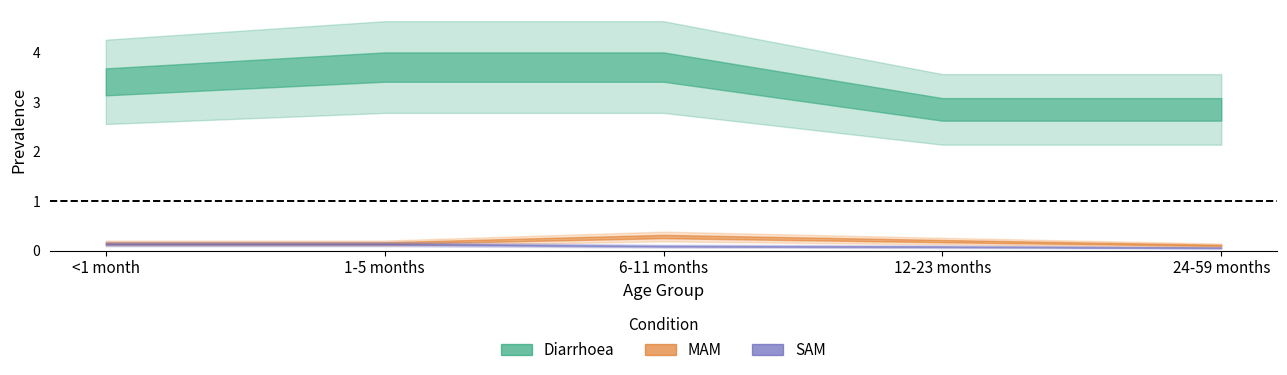

True or false: SAM and MAM intersect in this chart.

False